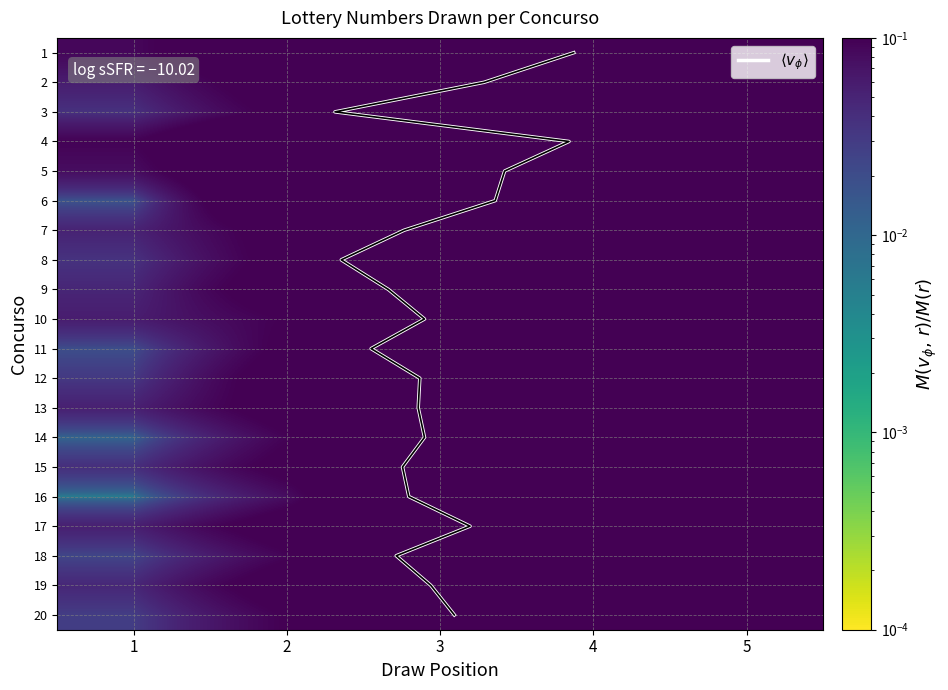

At 5, list the series in order from largest to smallest.

8, 15, 11, 18, 16, 14, 12, 7, 20, 13, 10, 3, 19, 17, 9, 5, 6, 2, 1, 4